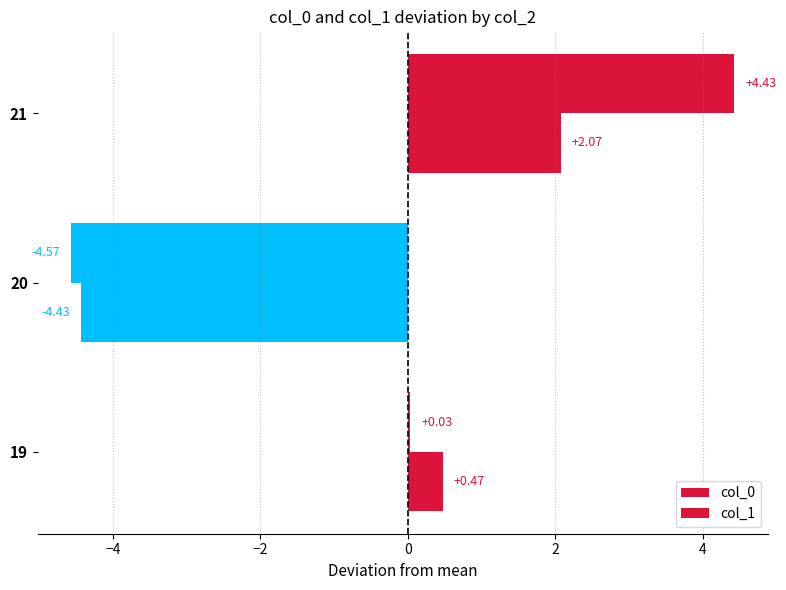

How many values in the col_0 series exceed 0?

2